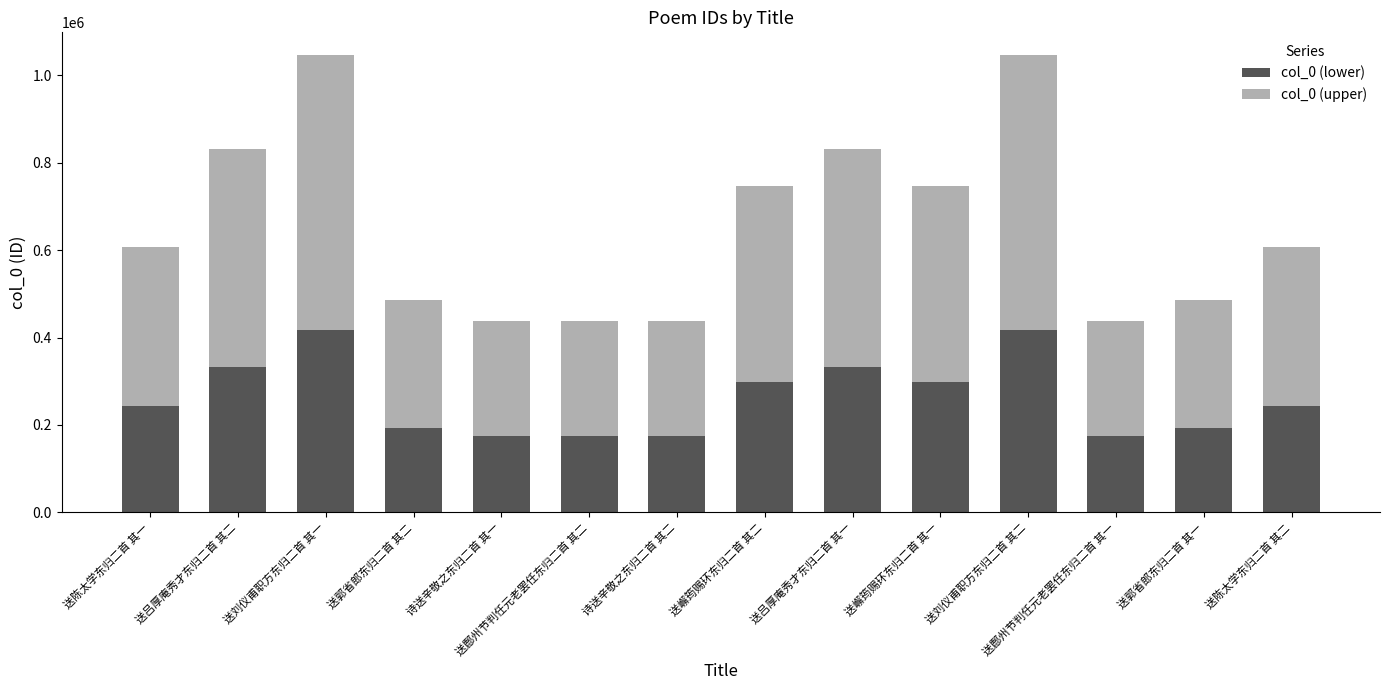

What is the lowest value of the col_0 (lower) series?

175165.6